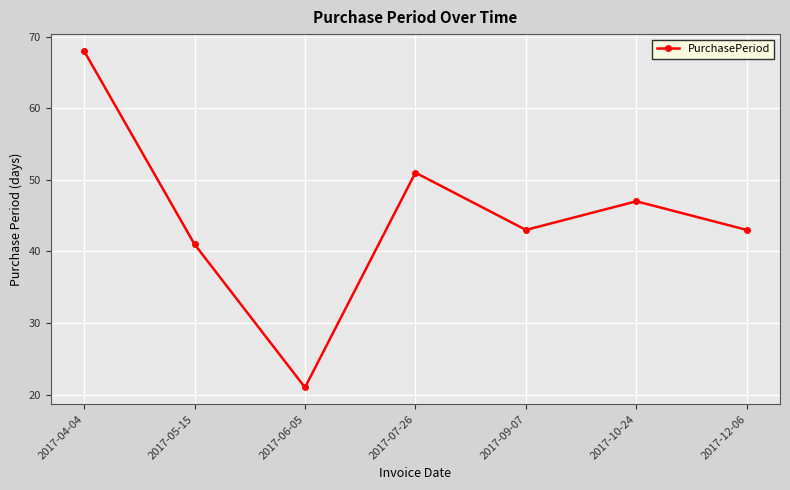

The value at 2017-05-15 is 21. True or false?

False